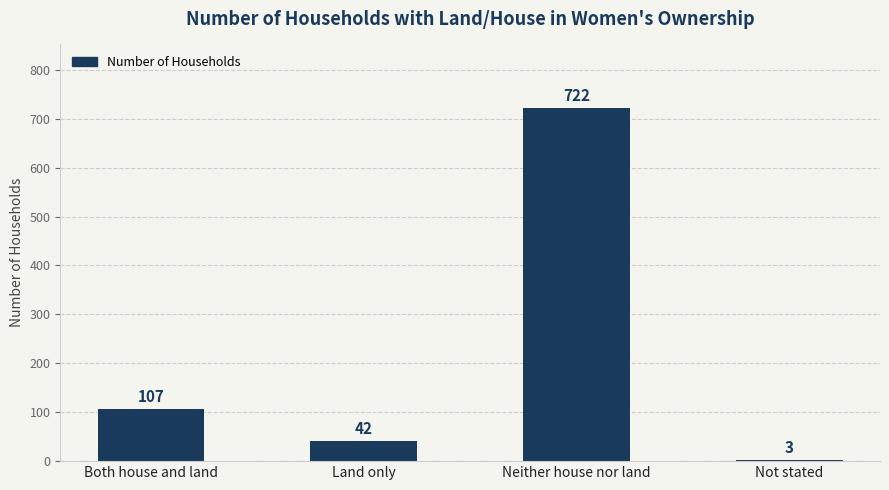

Reading left to right, what are all the values shown in this chart?

107	42	722	3